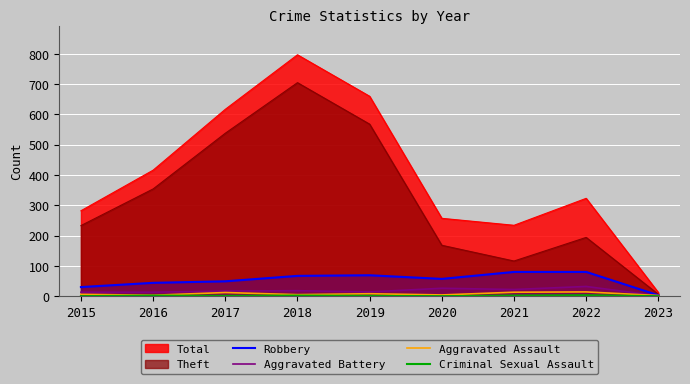

Between 2017 and 2021, which series saw the biggest shift?

Theft